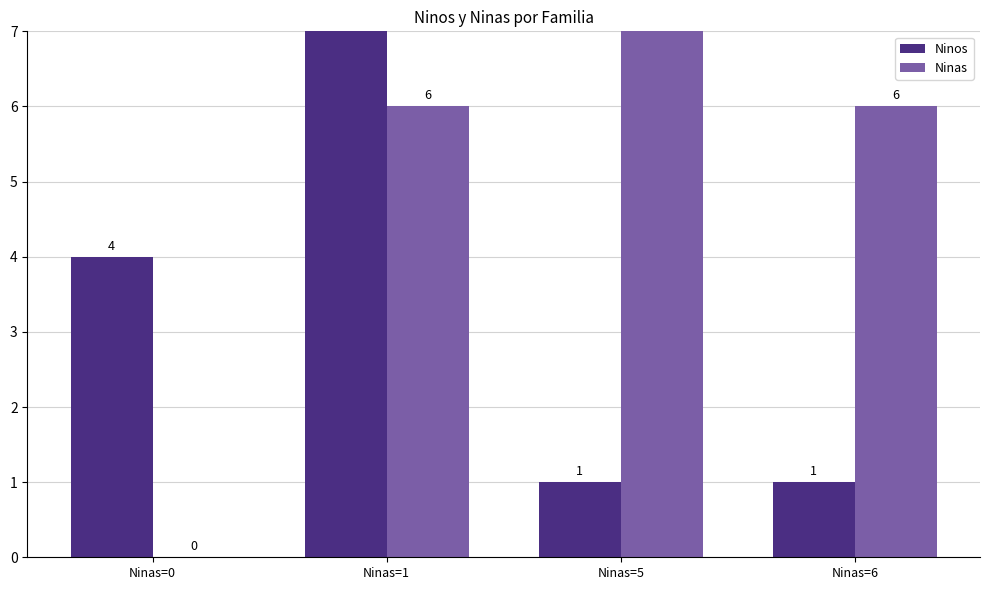

What are all the series names shown in the legend?

Ninos, Ninas